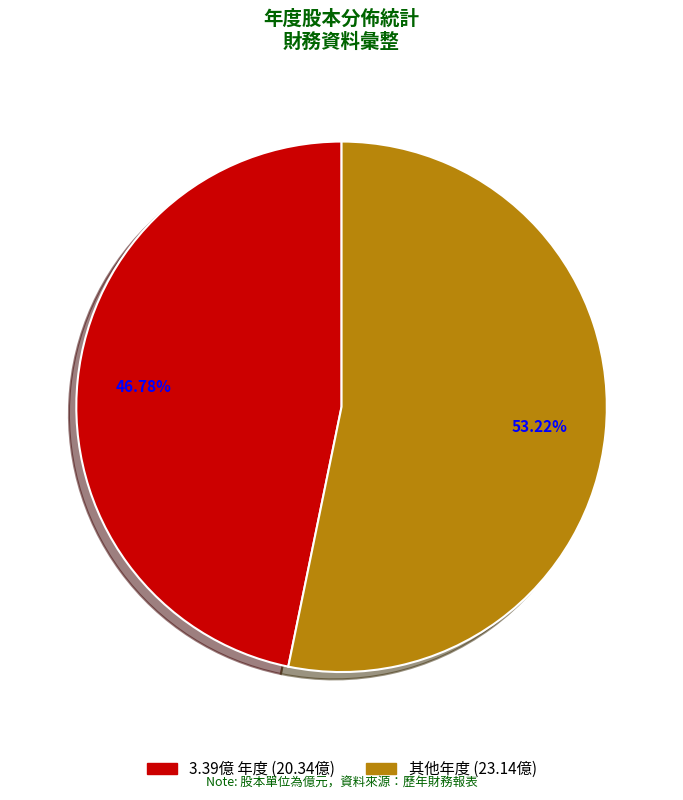

Does any single category account for the majority?

Yes